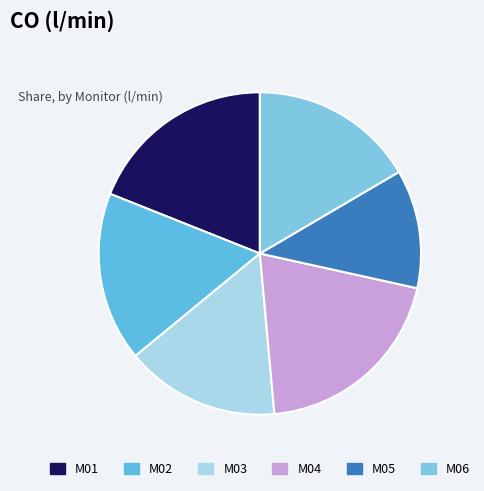

Combined, do M04 and M03 account for over 50%?

No